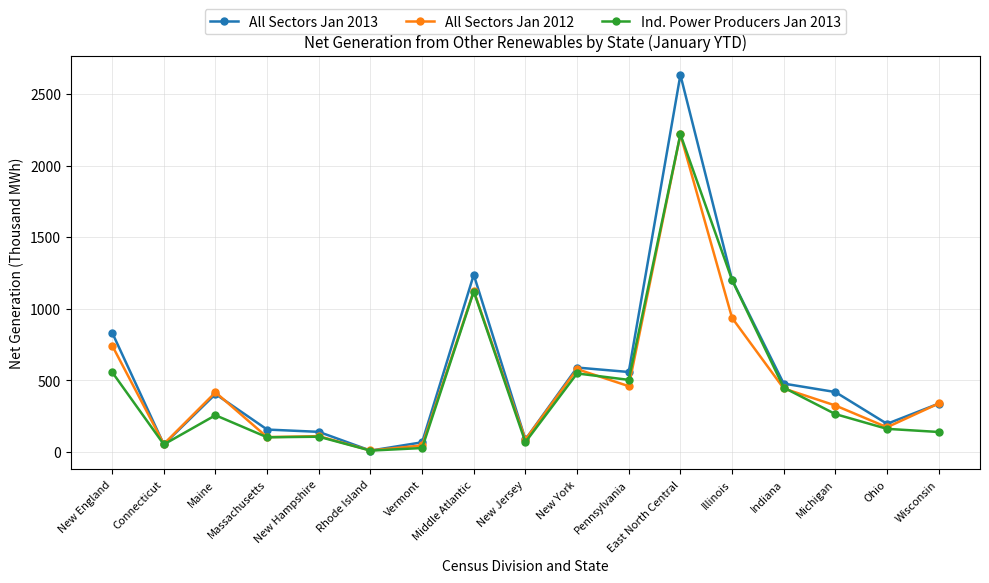

Where is the first local maximum for All Sectors Jan 2012?

Maine